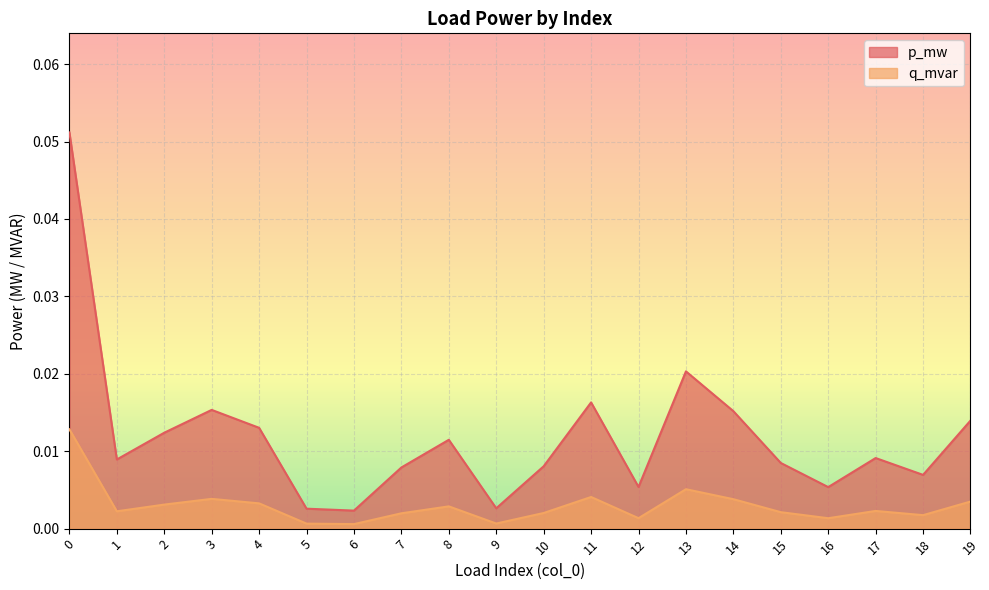

True or false: q_mvar and p_mw intersect in this chart.

False